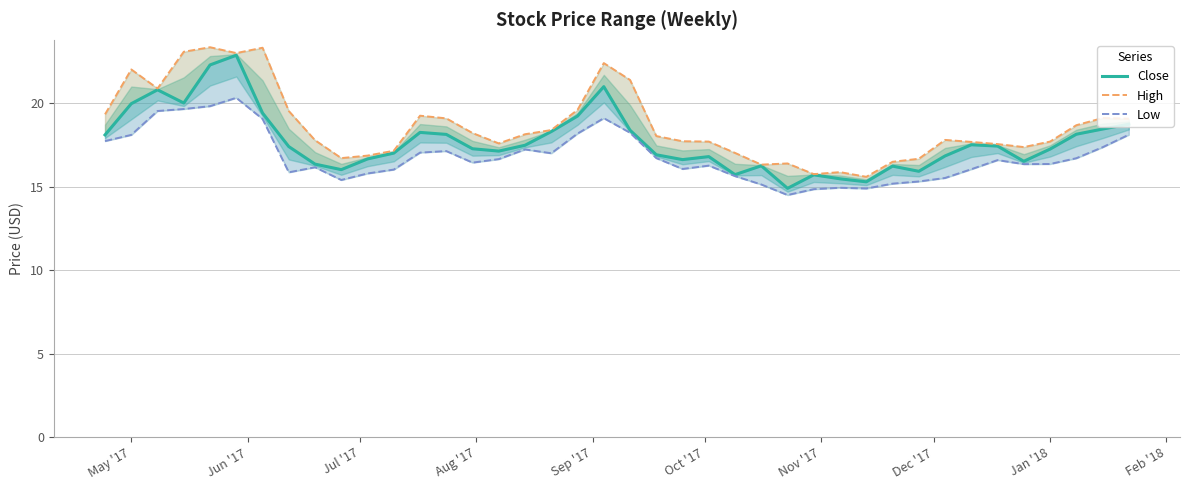

What is the value of the Low point at the 6th from the left?

20.3